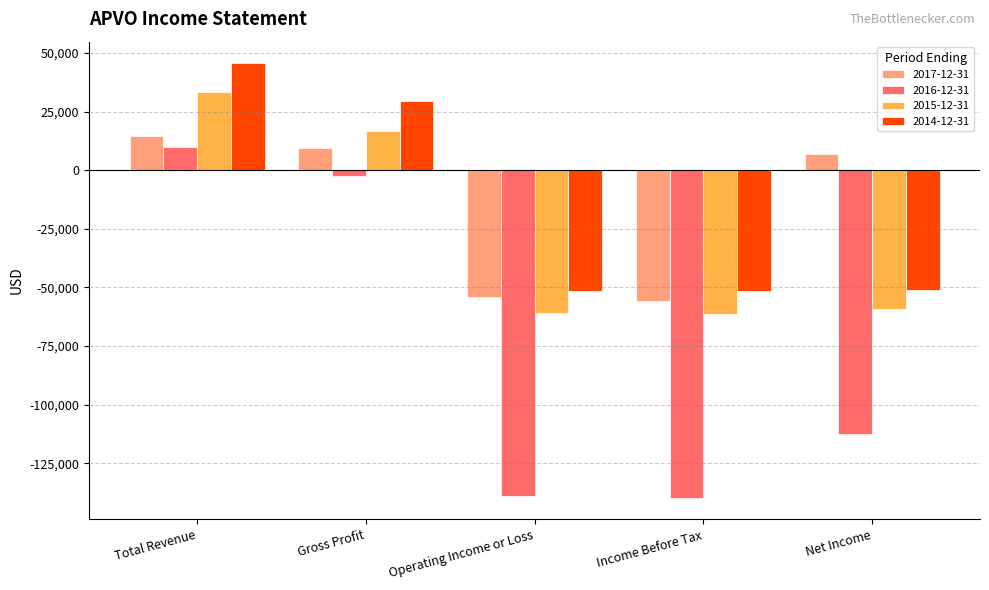

What is the greatest value displayed?

45600